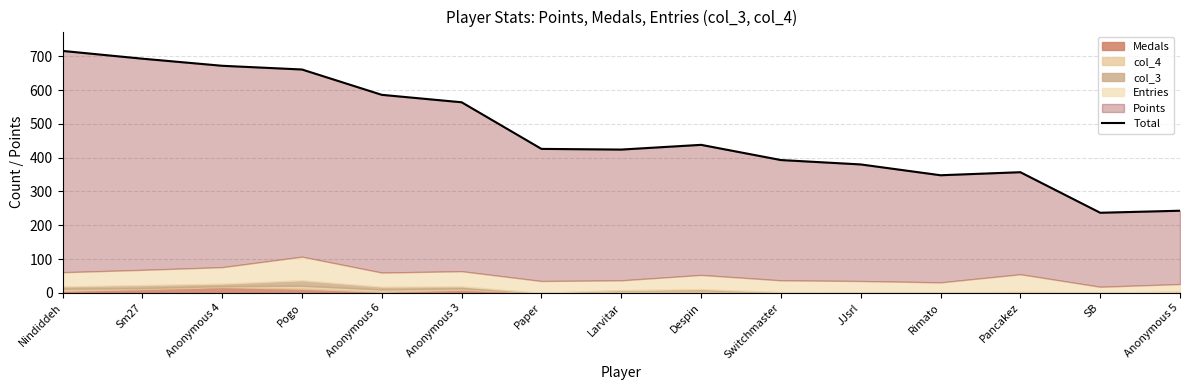

At which category does the data reach its first local peak?

Despin